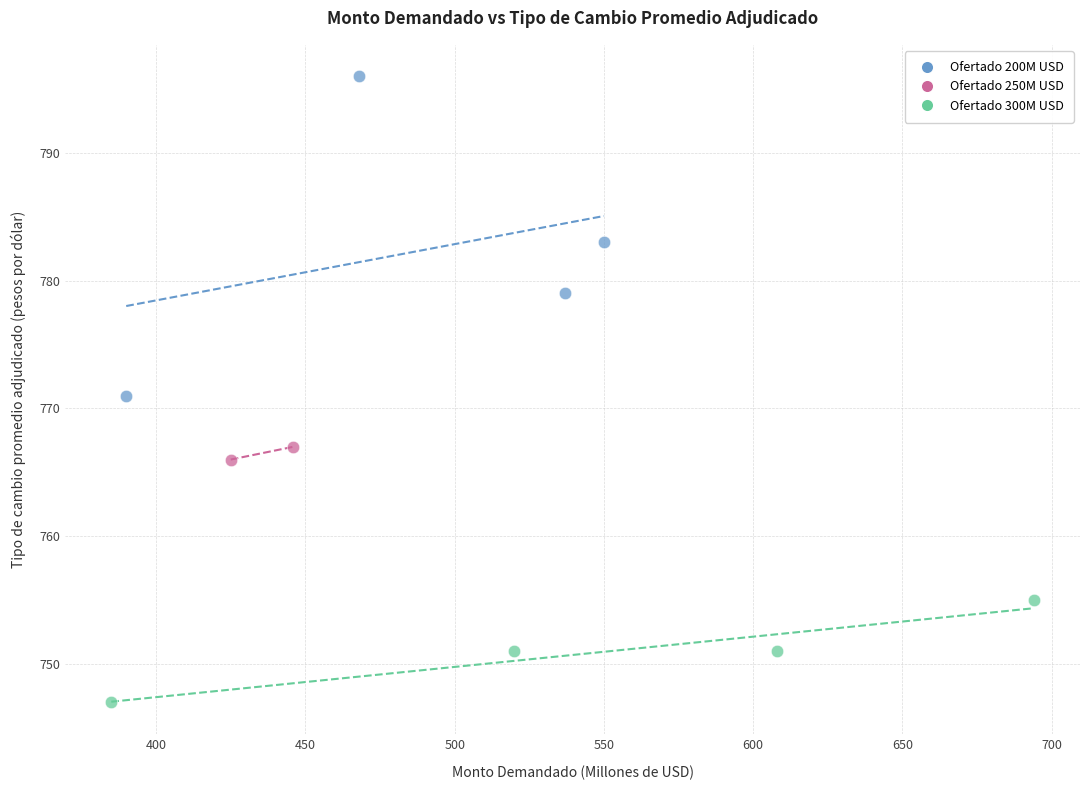

What are all the series names shown in the legend?

Ofertado 200M USD, Ofertado 250M USD, Ofertado 300M USD